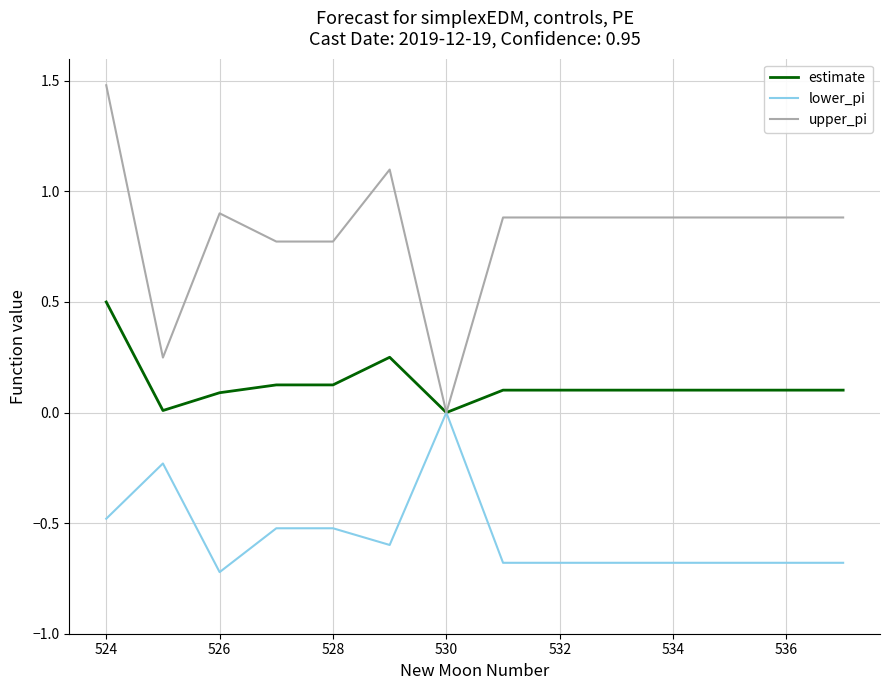

List the series in order of their peak value, highest first.

upper_pi, estimate, lower_pi